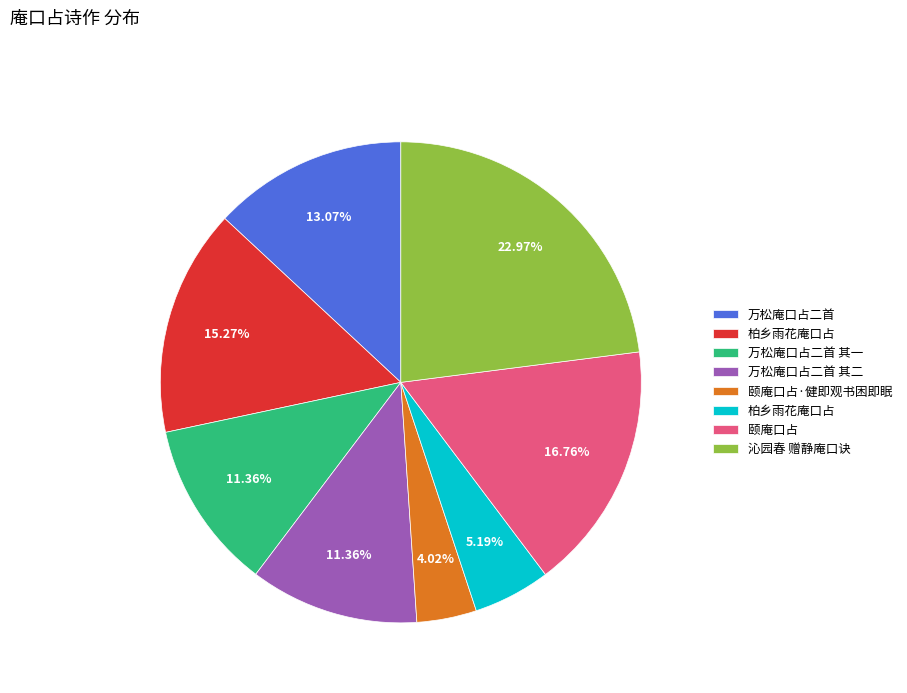

Does any single category account for the majority?

No